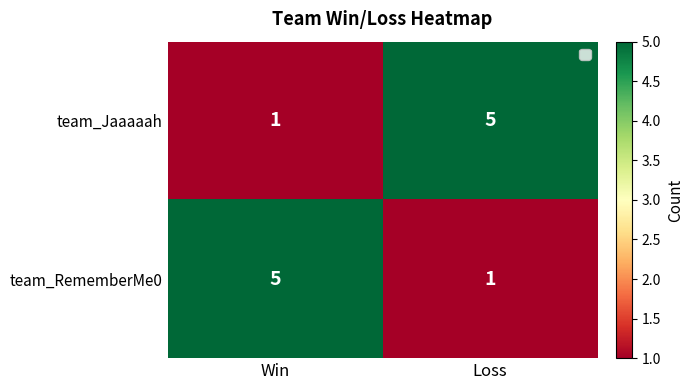

At how many categories does at least one series exceed 3?

2